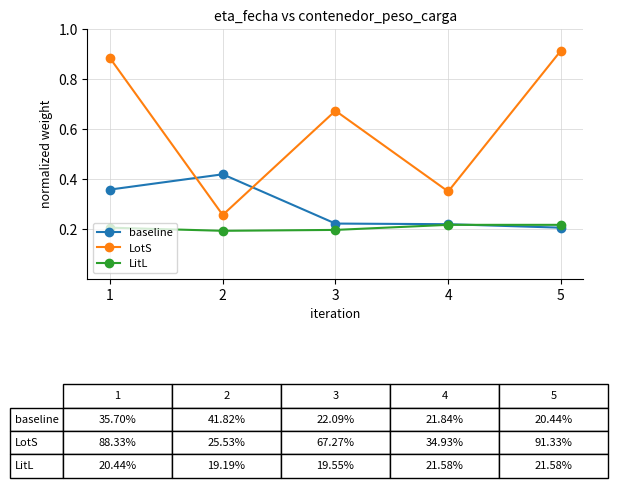

True or false: LitL and LotS cross at least once.

False